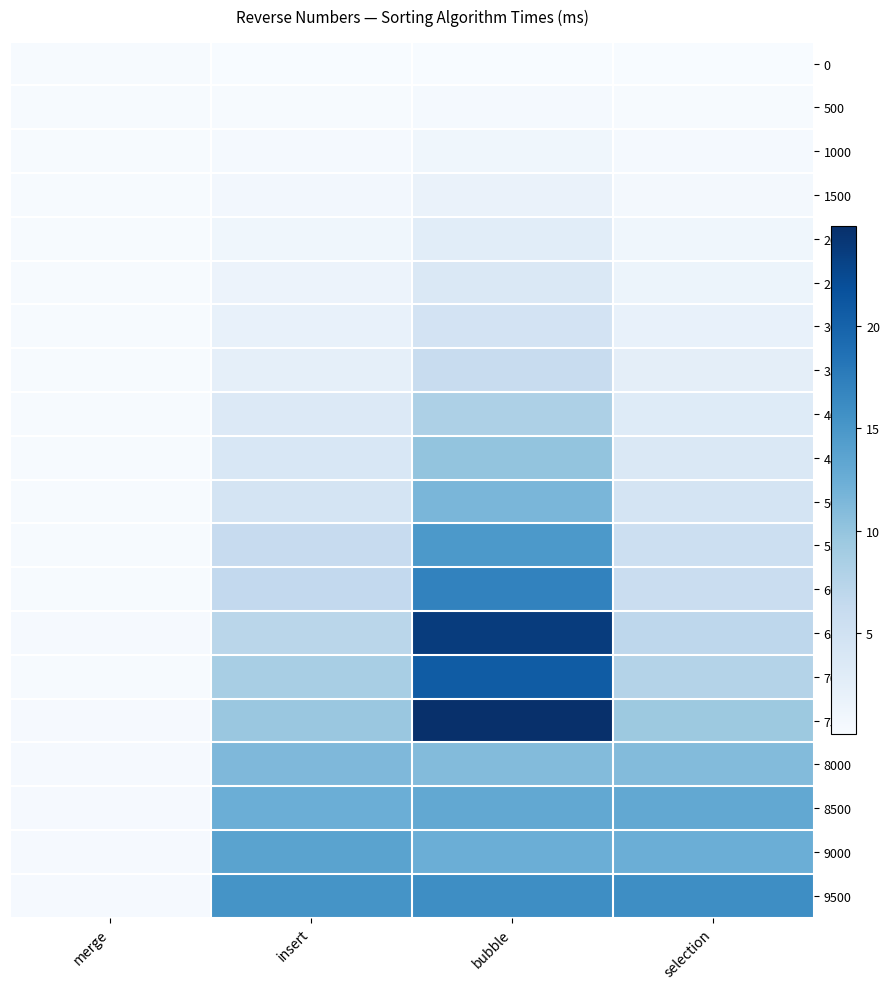

Which label corresponds to the largest value in the chart?

bubble